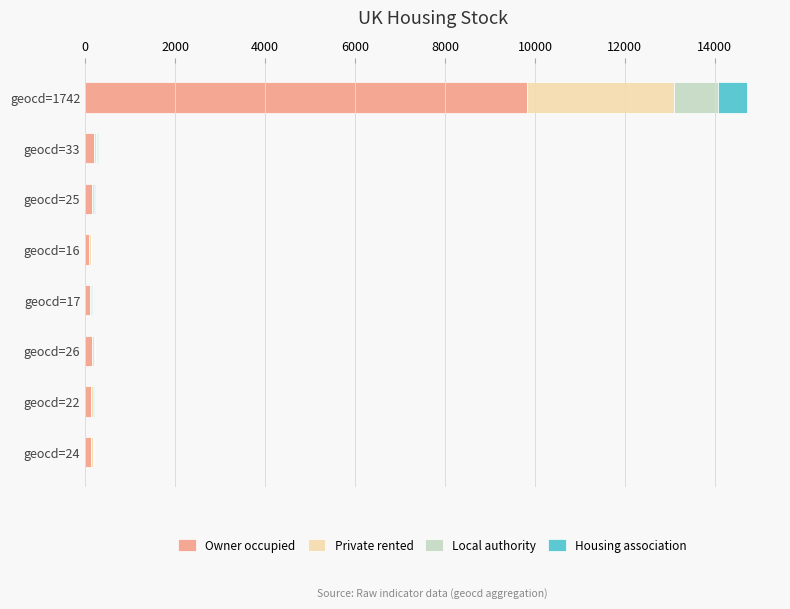

Which category has the highest value in the Owner occupied series?

geocd=1742